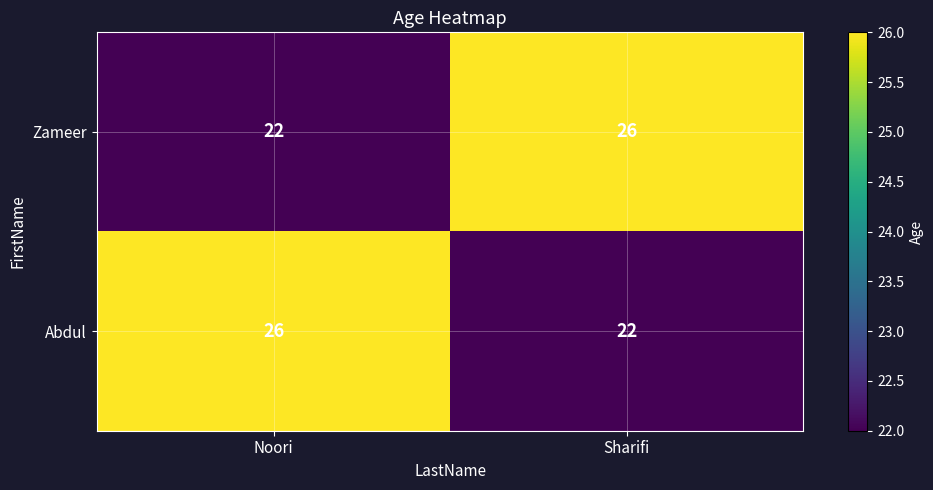

What is the sum of all Zameer values?

48